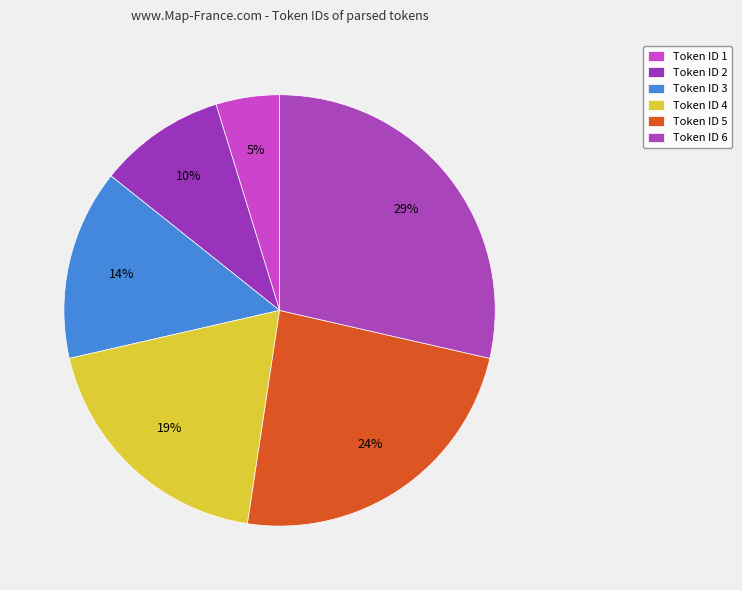

How many slices are in this pie chart?

6